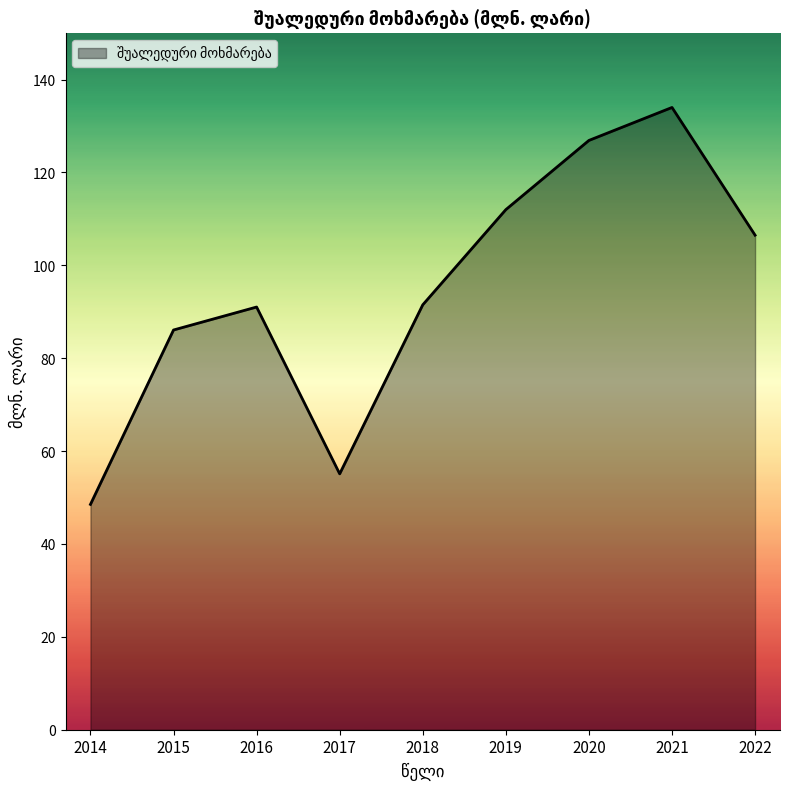

Between 2017 and 2021, which is larger?

2021